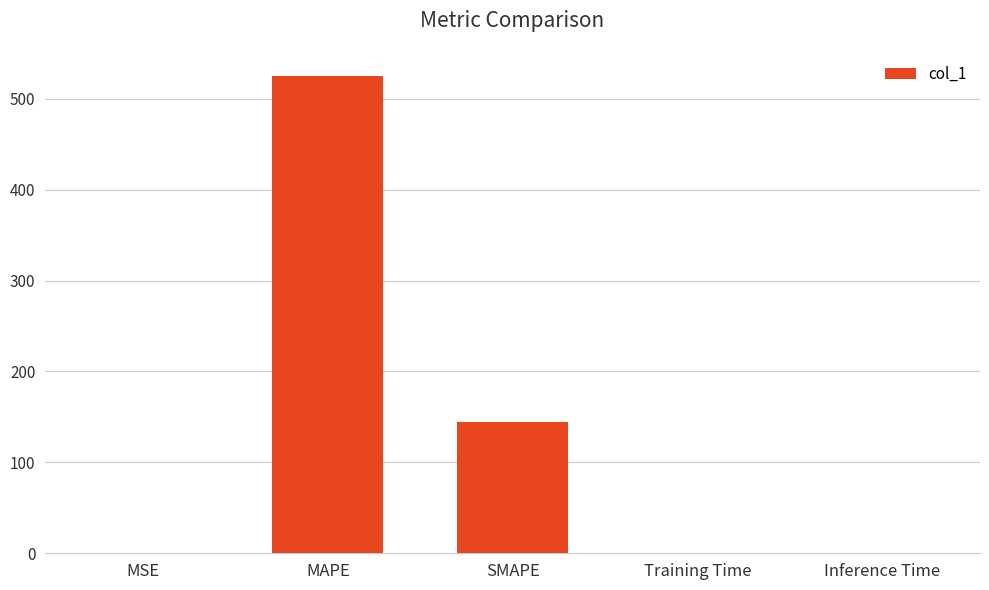

What is the average value?

134.0